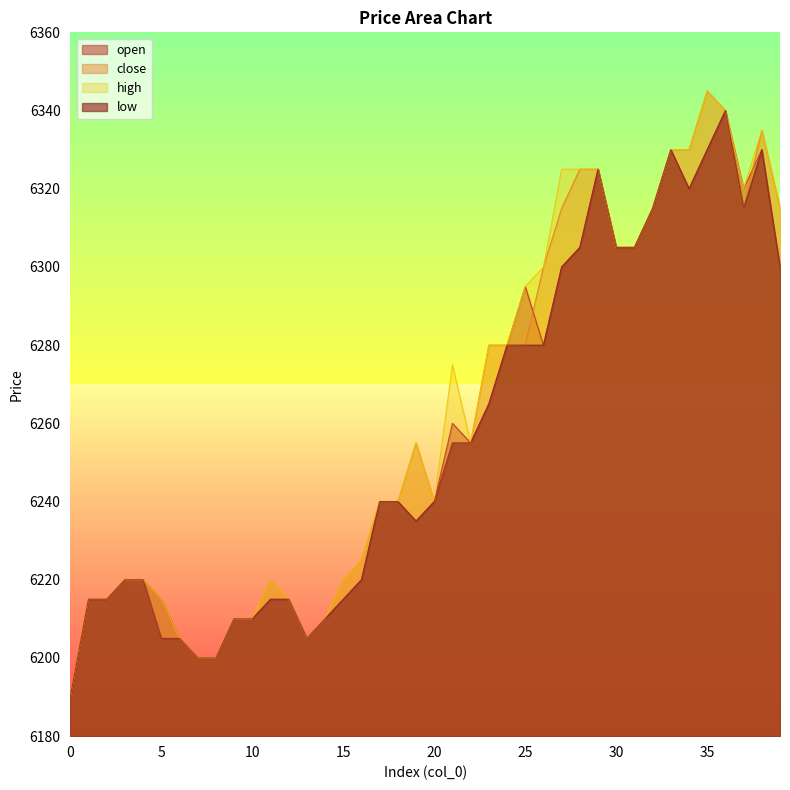

What is the sum of all open values?

250295